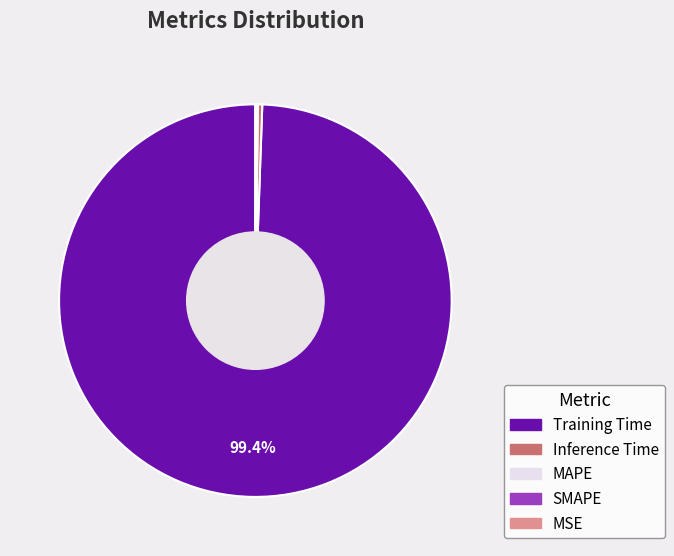

Which category accounts for the majority?

Training Time